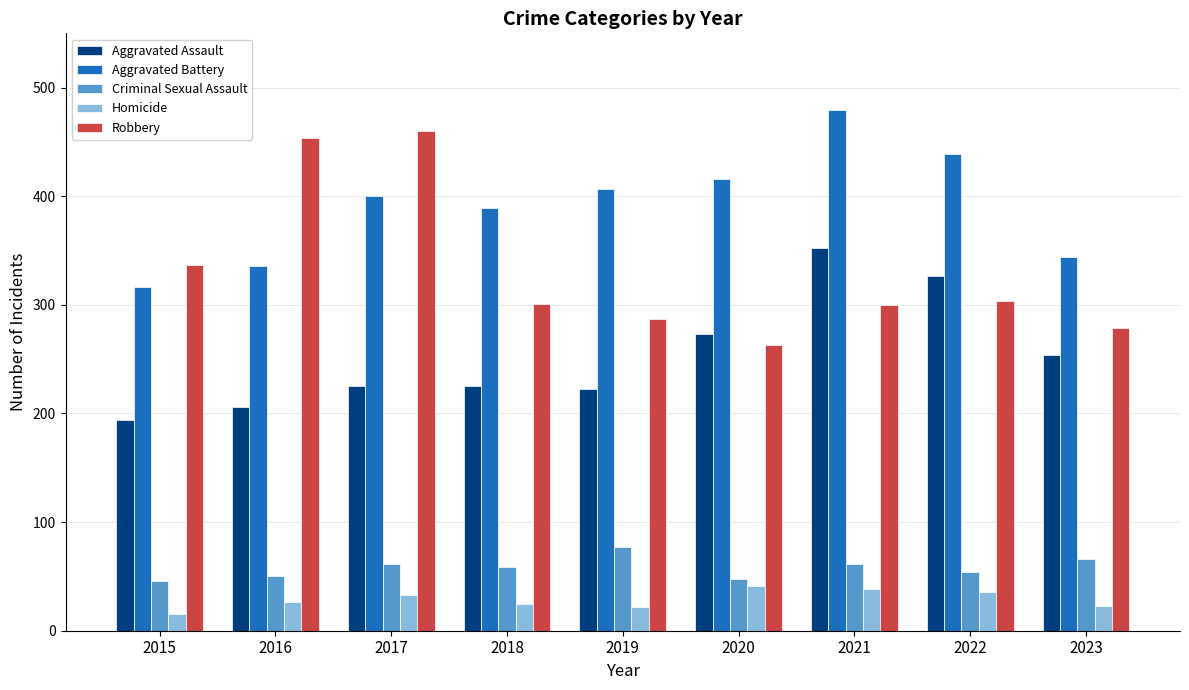

Which series changed the most between 2017 and 2023?

Robbery